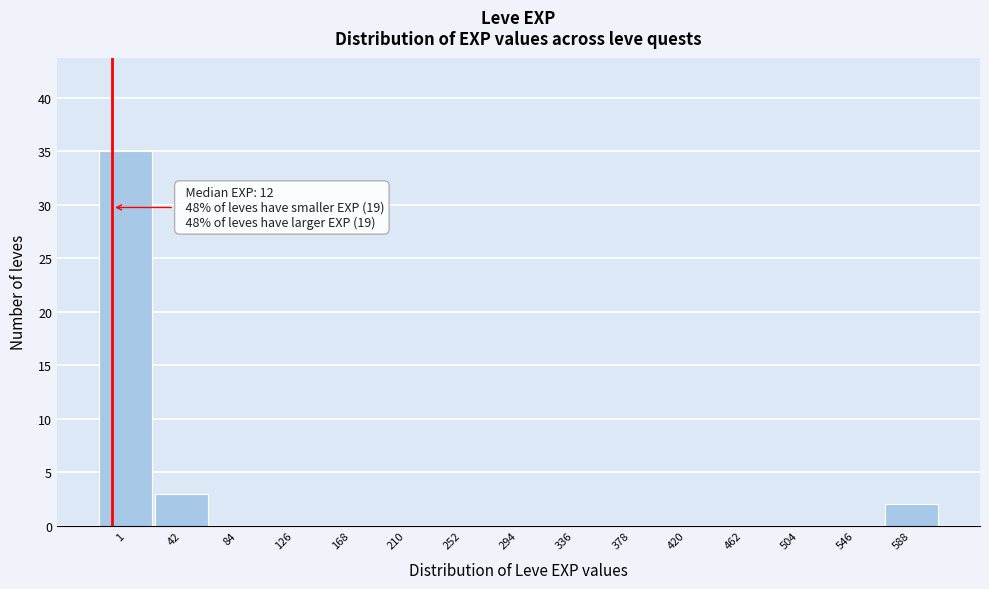

Reading right to left, transcribe all the data shown in this chart.

588=2	546=0	504=0	462=0	420=0	378=0	336=0	294=0	252=0	210=0	168=0	126=0	84=0	42=3	1=35